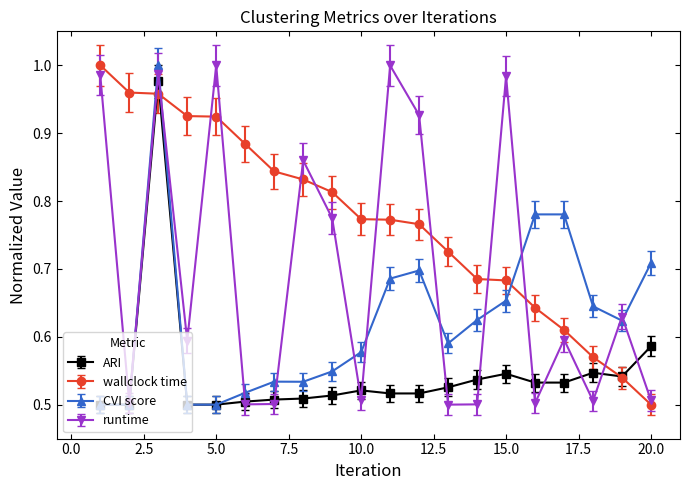

How many interior local valleys does the runtime series have?

7